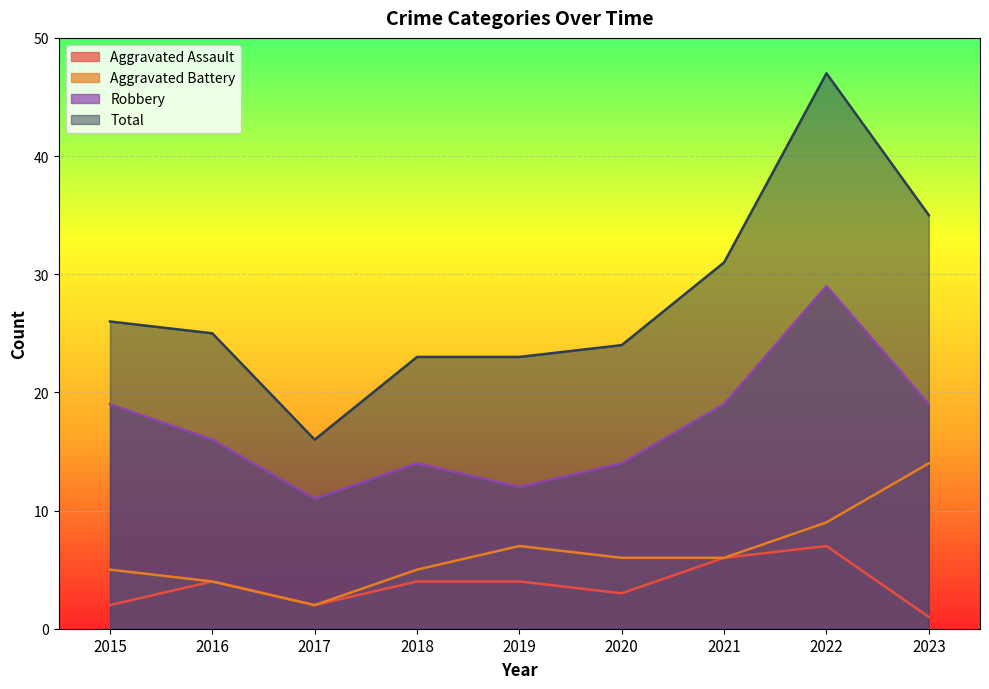

What is the value of the Total point at the 7th from the left?

31